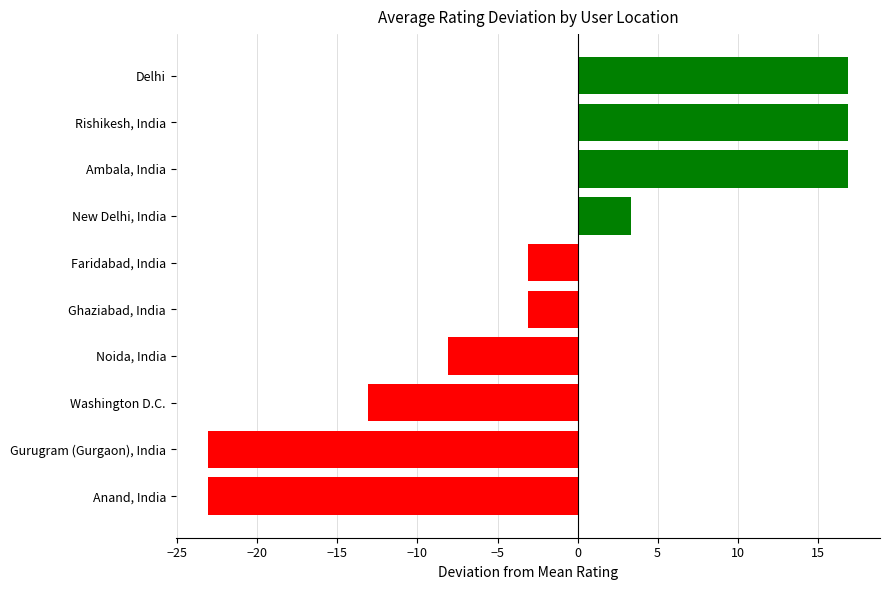

Read the value at Washington D.C..

-13.1